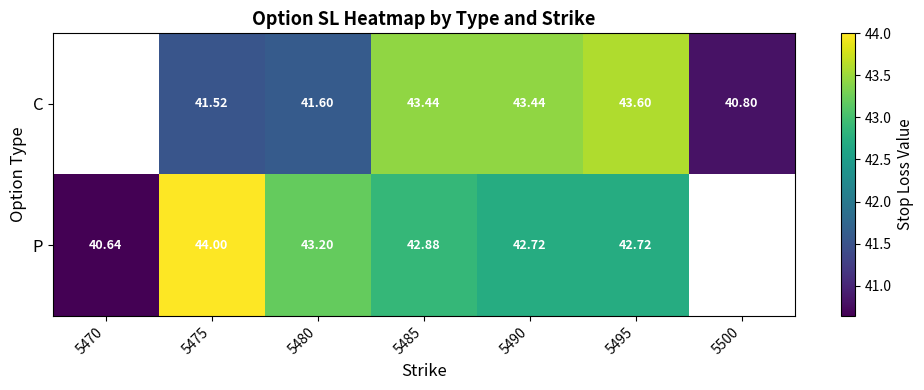

Between 5475 and 5495, which series saw the biggest shift?

C